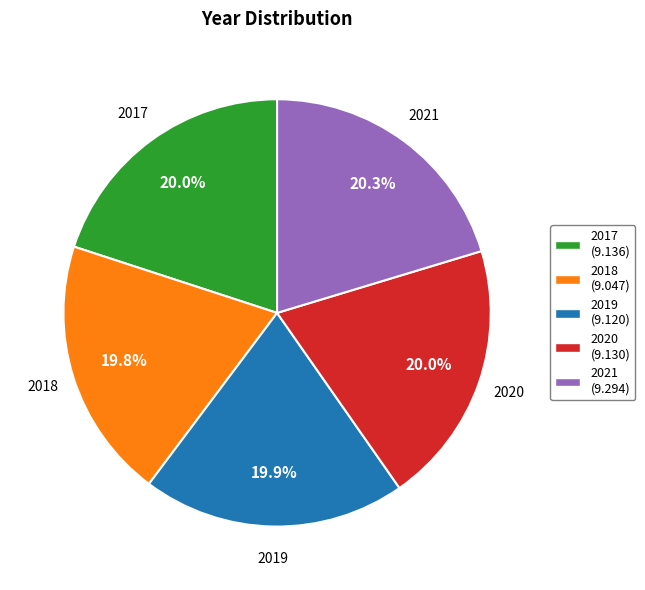

To the nearest percent, what percentage of the pie is 2017?

20%